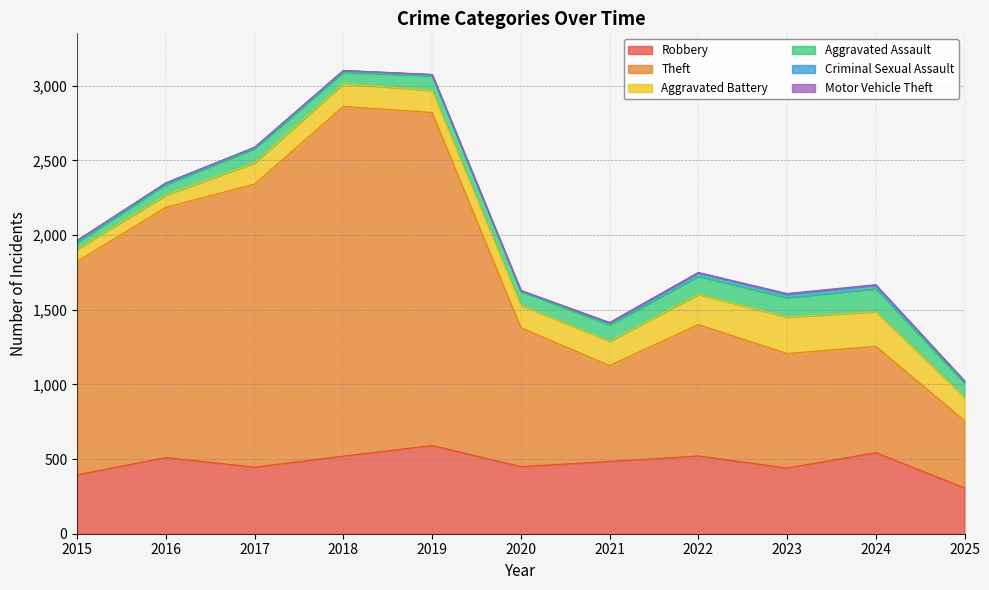

True or false: Theft has more than 1 points higher than both neighbors.

True